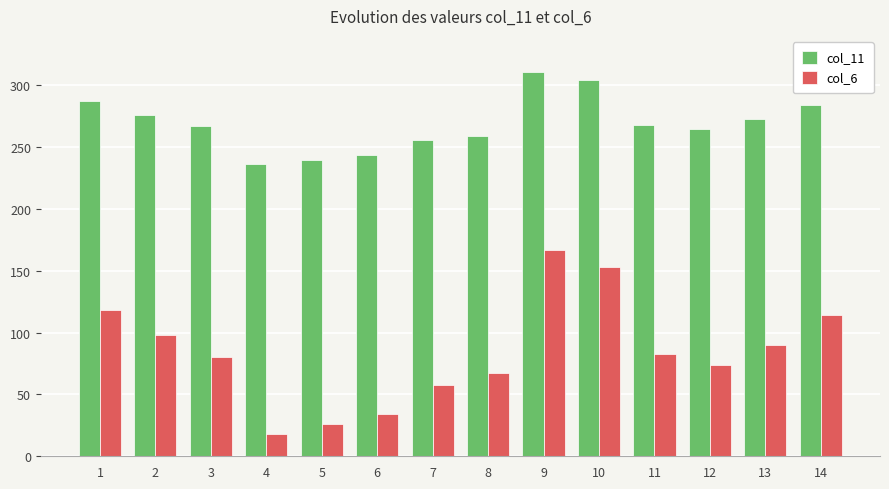

What is the maximum value for col_11?

311